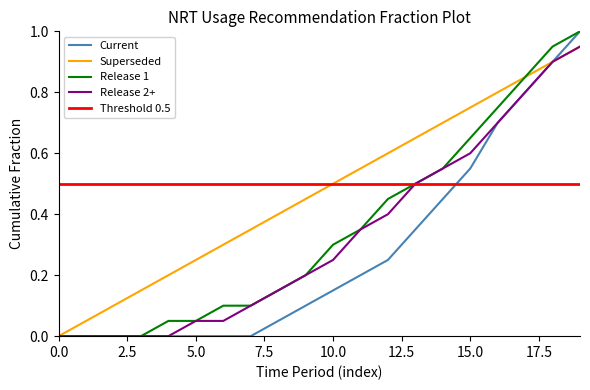

What is the highest value of the Release 1 series?

1.0